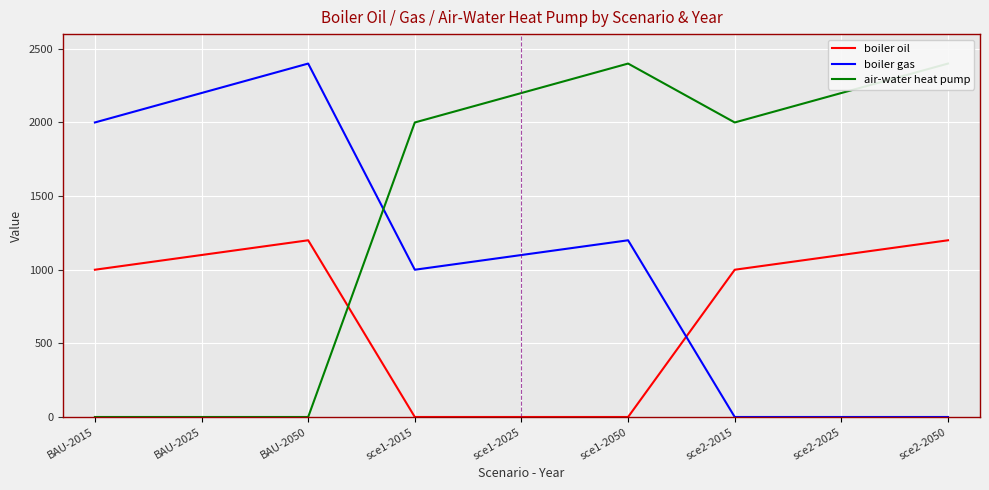

Which series has the largest range (max minus min)?

boiler gas